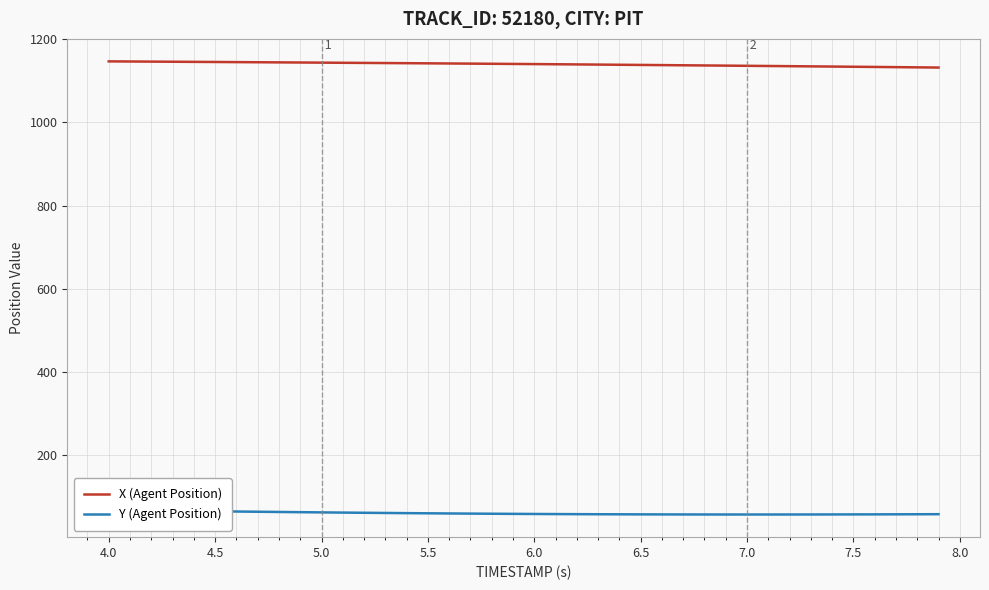

What is the minimum value for X (Agent Position)?

1131.5